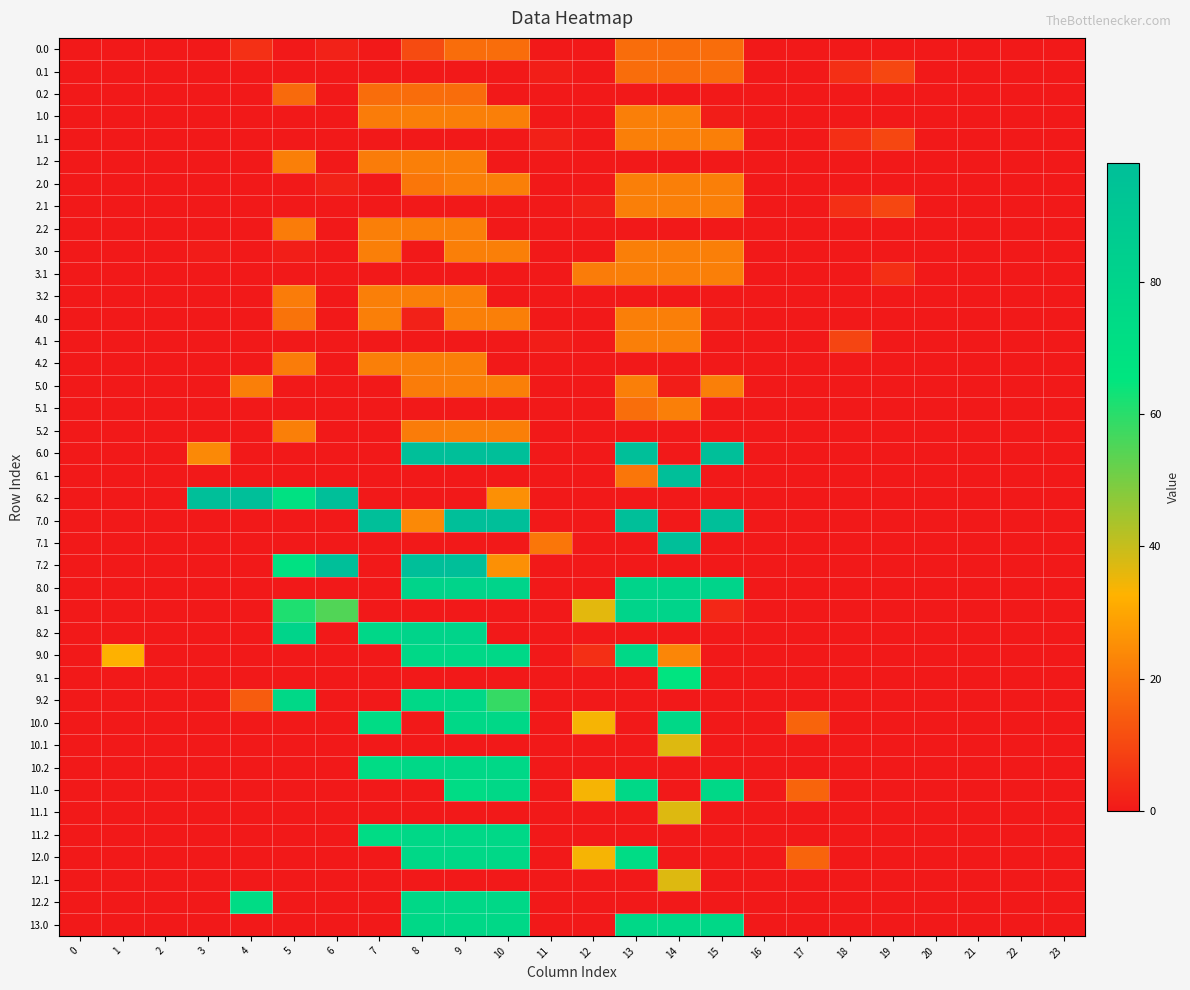

Reading left to right, transcribe all the data shown in this chart.

0.0: 0=0.0	1=0.0	2=0.0	3=0.0	4=5.1	5=0.0	6=2.0	7=0.0	8=10.9	9=18.0	10=18.0	11=0.0	12=0.0	13=18.0	14=18.0	15=18.0	16=0.0	17=0.0	18=0.0	19=0.0	20=0.0	21=0.0	22=0.0	23=0.0
0.1: 0=0.0	1=0.0	2=0.0	3=0.0	4=0.0	5=0.0	6=0.0	7=0.0	8=0.0	9=0.0	10=0.0	11=1.3	12=0.0	13=18.0	14=18.0	15=18.0	16=0.0	17=0.0	18=4.6	19=9.8	20=0.0	21=0.0	22=0.0	23=0.0
0.2: 0=0.0	1=0.0	2=0.0	3=0.0	4=0.0	5=17.3	6=0.0	7=18.0	8=18.0	9=18.0	10=0.0	11=0.0	12=0.0	13=0.0	14=0.0	15=0.0	16=0.0	17=0.0	18=0.0	19=0.0	20=0.0	21=0.0	22=0.0	23=0.0
1.0: 0=0.0	1=0.0	2=0.0	3=0.0	4=0.0	5=0.0	6=0.0	7=21.1	8=22.0	9=22.0	10=22.0	11=0.0	12=0.0	13=22.0	14=22.0	15=0.9	16=0.0	17=0.0	18=0.0	19=0.0	20=0.0	21=0.0	22=0.0	23=0.0
1.1: 0=0.0	1=0.0	2=0.0	3=0.0	4=0.0	5=0.0	6=0.0	7=0.0	8=0.0	9=0.0	10=0.0	11=1.6	12=0.0	13=22.0	14=22.0	15=22.0	16=0.0	17=0.0	18=4.6	19=9.8	20=0.0	21=0.0	22=0.0	23=0.0
1.2: 0=0.0	1=0.0	2=0.0	3=0.0	4=0.0	5=22.0	6=0.0	7=21.1	8=22.0	9=22.0	10=0.0	11=0.0	12=0.0	13=0.0	14=0.0	15=0.0	16=0.0	17=0.0	18=0.0	19=0.0	20=0.0	21=0.0	22=0.0	23=0.0
2.0: 0=0.0	1=0.0	2=0.0	3=0.0	4=0.0	5=0.0	6=2.0	7=0.0	8=20.0	9=22.0	10=22.0	11=0.0	12=0.0	13=22.0	14=22.0	15=22.0	16=0.0	17=0.0	18=0.0	19=0.0	20=0.0	21=0.0	22=0.0	23=0.0
2.1: 0=0.0	1=0.0	2=0.0	3=0.0	4=0.0	5=0.0	6=0.0	7=0.0	8=0.0	9=0.0	10=0.0	11=0.0	12=1.6	13=22.0	14=22.0	15=22.0	16=0.0	17=0.0	18=4.6	19=9.8	20=0.0	21=0.0	22=0.0	23=0.0
2.2: 0=0.0	1=0.0	2=0.0	3=0.0	4=0.0	5=21.1	6=0.0	7=22.0	8=22.0	9=22.0	10=0.0	11=0.0	12=0.0	13=0.0	14=0.0	15=0.0	16=0.0	17=0.0	18=0.0	19=0.0	20=0.0	21=0.0	22=0.0	23=0.0
3.0: 0=0.0	1=0.0	2=0.0	3=0.6	4=0.1	5=1.2	6=0.0	7=22.0	8=0.0	9=22.0	10=22.0	11=0.0	12=0.0	13=22.0	14=22.0	15=22.0	16=0.0	17=0.0	18=0.0	19=0.0	20=0.0	21=0.0	22=0.0	23=0.0
3.1: 0=0.0	1=0.0	2=0.0	3=0.0	4=0.0	5=0.0	6=0.0	7=0.0	8=0.0	9=0.0	10=0.0	11=0.0	12=21.1	13=22.0	14=22.0	15=22.0	16=0.0	17=0.0	18=0.0	19=4.8	20=0.0	21=0.0	22=0.0	23=0.0
3.2: 0=0.0	1=0.0	2=0.0	3=0.0	4=0.0	5=21.1	6=0.0	7=22.0	8=22.0	9=22.0	10=0.0	11=0.0	12=0.0	13=0.0	14=0.0	15=0.0	16=0.0	17=0.0	18=0.0	19=0.0	20=0.0	21=0.0	22=0.0	23=0.0
4.0: 0=0.0	1=0.0	2=0.0	3=0.0	4=0.0	5=19.2	6=0.0	7=22.0	8=1.9	9=22.0	10=22.0	11=0.0	12=0.0	13=22.0	14=22.0	15=0.9	16=0.0	17=0.0	18=0.0	19=0.0	20=0.0	21=0.0	22=0.0	23=0.0
4.1: 0=0.0	1=0.0	2=0.0	3=0.0	4=0.0	5=0.0	6=0.0	7=0.0	8=0.0	9=0.0	10=0.0	11=0.9	12=0.0	13=22.0	14=22.0	15=0.0	16=0.0	17=0.0	18=9.6	19=0.0	20=0.0	21=0.0	22=0.0	23=0.0
4.2: 0=0.0	1=0.0	2=0.0	3=0.0	4=0.0	5=21.1	6=0.0	7=22.0	8=22.0	9=22.0	10=0.0	11=0.0	12=0.0	13=0.0	14=0.0	15=0.0	16=0.0	17=0.0	18=0.0	19=0.0	20=0.0	21=0.0	22=0.0	23=0.0
5.0: 0=0.0	1=0.0	2=0.0	3=0.0	4=22.0	5=0.0	6=0.0	7=0.0	8=21.1	9=22.0	10=22.0	11=0.0	12=0.0	13=22.0	14=0.9	15=22.0	16=0.0	17=0.0	18=0.0	19=0.0	20=0.0	21=0.0	22=0.0	23=0.0
5.1: 0=0.0	1=0.0	2=0.0	3=0.0	4=0.0	5=0.0	6=0.0	7=0.0	8=0.0	9=0.0	10=0.0	11=0.0	12=0.0	13=18.4	14=22.0	15=0.0	16=0.0	17=0.0	18=0.0	19=0.0	20=0.0	21=0.0	22=0.0	23=0.0
5.2: 0=0.0	1=0.0	2=0.0	3=0.0	4=0.0	5=22.0	6=0.0	7=0.0	8=21.1	9=22.0	10=22.0	11=0.0	12=0.0	13=0.0	14=0.0	15=0.0	16=0.0	17=0.0	18=0.0	19=0.0	20=0.0	21=0.0	22=0.0	23=0.0
6.0: 0=0.0	1=0.0	2=0.0	3=24.1	4=0.0	5=0.0	6=0.0	7=0.0	8=98.0	9=98.0	10=98.0	11=0.0	12=0.0	13=98.0	14=0.0	15=98.0	16=0.0	17=0.0	18=0.0	19=0.0	20=0.0	21=0.0	22=0.0	23=0.0
6.1: 0=0.0	1=0.0	2=0.0	3=0.0	4=0.0	5=0.0	6=0.0	7=0.0	8=0.0	9=0.0	10=0.0	11=0.0	12=0.0	13=19.9	14=98.0	15=0.0	16=0.0	17=0.0	18=0.0	19=0.0	20=0.0	21=0.0	22=0.0	23=0.0
6.2: 0=0.0	1=0.0	2=0.0	3=98.0	4=98.0	5=68.6	6=98.0	7=0.0	8=0.0	9=0.0	10=25.5	11=0.0	12=0.0	13=0.0	14=0.0	15=0.0	16=0.0	17=0.0	18=0.0	19=0.0	20=0.0	21=0.0	22=0.0	23=0.0
7.0: 0=0.0	1=0.0	2=0.0	3=0.0	4=0.0	5=0.0	6=0.0	7=98.0	8=24.1	9=98.0	10=98.0	11=0.0	12=0.0	13=98.0	14=0.0	15=98.0	16=0.0	17=0.0	18=0.0	19=0.0	20=0.0	21=0.0	22=0.0	23=0.0
7.1: 0=0.0	1=0.0	2=0.0	3=0.0	4=0.0	5=0.0	6=0.0	7=0.0	8=0.0	9=0.0	10=0.0	11=19.9	12=0.0	13=0.0	14=98.0	15=0.0	16=0.0	17=0.0	18=0.0	19=0.0	20=0.0	21=0.0	22=0.0	23=0.0
7.2: 0=0.0	1=0.0	2=0.0	3=0.0	4=0.0	5=68.6	6=98.0	7=0.0	8=98.0	9=98.0	10=25.5	11=0.0	12=0.0	13=0.0	14=0.0	15=0.0	16=0.0	17=0.0	18=0.0	19=0.0	20=0.0	21=0.0	22=0.0	23=0.0
8.0: 0=0.0	1=0.0	2=0.0	3=0.0	4=0.0	5=0.0	6=0.0	7=0.0	8=80.0	9=80.0	10=80.0	11=0.0	12=0.0	13=80.0	14=80.0	15=80.0	16=0.0	17=0.0	18=0.0	19=0.0	20=0.0	21=0.0	22=0.0	23=0.0
8.1: 0=0.0	1=0.0	2=0.0	3=0.0	4=0.0	5=61.3	6=54.8	7=0.0	8=0.0	9=0.0	10=0.0	11=0.0	12=36.2	13=80.0	14=80.0	15=3.2	16=0.0	17=0.0	18=0.0	19=0.0	20=0.0	21=0.0	22=0.0	23=0.0
8.2: 0=0.0	1=0.0	2=0.0	3=0.0	4=0.0	5=80.0	6=0.0	7=76.8	8=80.0	9=80.0	10=0.0	11=0.0	12=0.0	13=0.0	14=0.0	15=0.0	16=0.0	17=0.0	18=0.0	19=0.0	20=0.0	21=0.0	22=0.0	23=0.0
9.0: 0=0.0	1=32.5	2=0.0	3=0.0	4=0.0	5=0.0	6=0.0	7=0.0	8=76.0	9=76.0	10=76.0	11=0.0	12=4.8	13=76.0	14=23.2	15=0.0	16=0.0	17=0.0	18=0.0	19=0.0	20=0.0	21=0.0	22=0.0	23=0.0
9.1: 0=0.0	1=0.0	2=0.0	3=0.0	4=0.0	5=0.0	6=0.0	7=0.0	8=0.0	9=0.0	10=0.0	11=0.0	12=0.0	13=0.0	14=66.6	15=0.0	16=0.0	17=0.0	18=0.0	19=0.0	20=0.0	21=0.0	22=0.0	23=0.0
9.2: 0=0.0	1=0.0	2=0.0	3=0.0	4=14.5	5=76.0	6=0.0	7=0.0	8=76.0	9=76.0	10=58.5	11=0.0	12=0.0	13=0.0	14=0.0	15=0.0	16=0.0	17=0.0	18=0.0	19=0.0	20=0.0	21=0.0	22=0.0	23=0.0
10.0: 0=0.0	1=0.0	2=0.0	3=0.0	4=0.0	5=0.0	6=0.0	7=73.1	8=0.0	9=76.0	10=76.0	11=0.0	12=33.8	13=0.0	14=76.0	15=0.0	16=0.0	17=16.2	18=0.0	19=0.0	20=0.0	21=0.0	22=0.0	23=0.0
10.1: 0=0.0	1=0.0	2=0.0	3=0.0	4=0.0	5=0.0	6=0.0	7=0.0	8=0.0	9=0.0	10=0.0	11=0.0	12=0.0	13=0.0	14=37.0	15=0.0	16=0.0	17=0.0	18=0.0	19=0.0	20=0.0	21=0.0	22=0.0	23=0.0
10.2: 0=0.0	1=0.0	2=0.0	3=0.0	4=0.0	5=0.0	6=0.0	7=72.9	8=76.0	9=76.0	10=76.0	11=0.0	12=0.0	13=0.0	14=0.0	15=0.0	16=0.0	17=0.0	18=0.0	19=0.0	20=0.0	21=0.0	22=0.0	23=0.0
11.0: 0=0.0	1=0.0	2=0.0	3=0.0	4=0.0	5=0.0	6=0.0	7=0.0	8=0.0	9=73.1	10=76.0	11=0.0	12=33.8	13=76.0	14=0.0	15=76.0	16=0.0	17=16.2	18=0.0	19=0.0	20=0.0	21=0.0	22=0.0	23=0.0
11.1: 0=0.0	1=0.0	2=0.0	3=0.0	4=0.0	5=0.0	6=0.0	7=0.0	8=0.0	9=0.0	10=0.0	11=0.0	12=0.0	13=0.0	14=37.0	15=0.0	16=0.0	17=0.0	18=0.0	19=0.0	20=0.0	21=0.0	22=0.0	23=0.0
11.2: 0=0.0	1=0.0	2=0.0	3=0.0	4=0.0	5=0.0	6=0.0	7=72.9	8=76.0	9=76.0	10=76.0	11=0.0	12=0.0	13=0.0	14=0.0	15=0.0	16=0.0	17=0.0	18=0.0	19=0.0	20=0.0	21=0.0	22=0.0	23=0.0
12.0: 0=0.0	1=0.0	2=0.0	3=0.0	4=0.0	5=0.0	6=0.0	7=0.0	8=76.0	9=76.0	10=76.0	11=0.0	12=33.8	13=73.1	14=0.0	15=0.0	16=0.0	17=16.2	18=0.0	19=0.0	20=0.0	21=0.0	22=0.0	23=0.0
12.1: 0=0.0	1=0.0	2=0.0	3=0.0	4=0.0	5=0.0	6=0.0	7=0.0	8=0.0	9=0.0	10=0.0	11=0.0	12=0.0	13=0.0	14=37.0	15=0.0	16=0.0	17=0.0	18=0.0	19=0.0	20=0.0	21=0.0	22=0.0	23=0.0
12.2: 0=0.0	1=0.0	2=0.0	3=0.0	4=72.9	5=0.0	6=0.0	7=0.0	8=76.0	9=76.0	10=76.0	11=0.0	12=0.0	13=0.0	14=0.0	15=0.0	16=0.0	17=0.0	18=0.0	19=0.0	20=0.0	21=0.0	22=0.0	23=0.0
13.0: 0=0.0	1=0.0	2=0.0	3=0.0	4=0.0	5=0.0	6=0.0	7=0.0	8=76.0	9=76.0	10=76.0	11=0.0	12=0.0	13=76.0	14=76.0	15=76.0	16=0.0	17=0.0	18=0.0	19=0.0	20=0.0	21=0.0	22=0.0	23=0.0